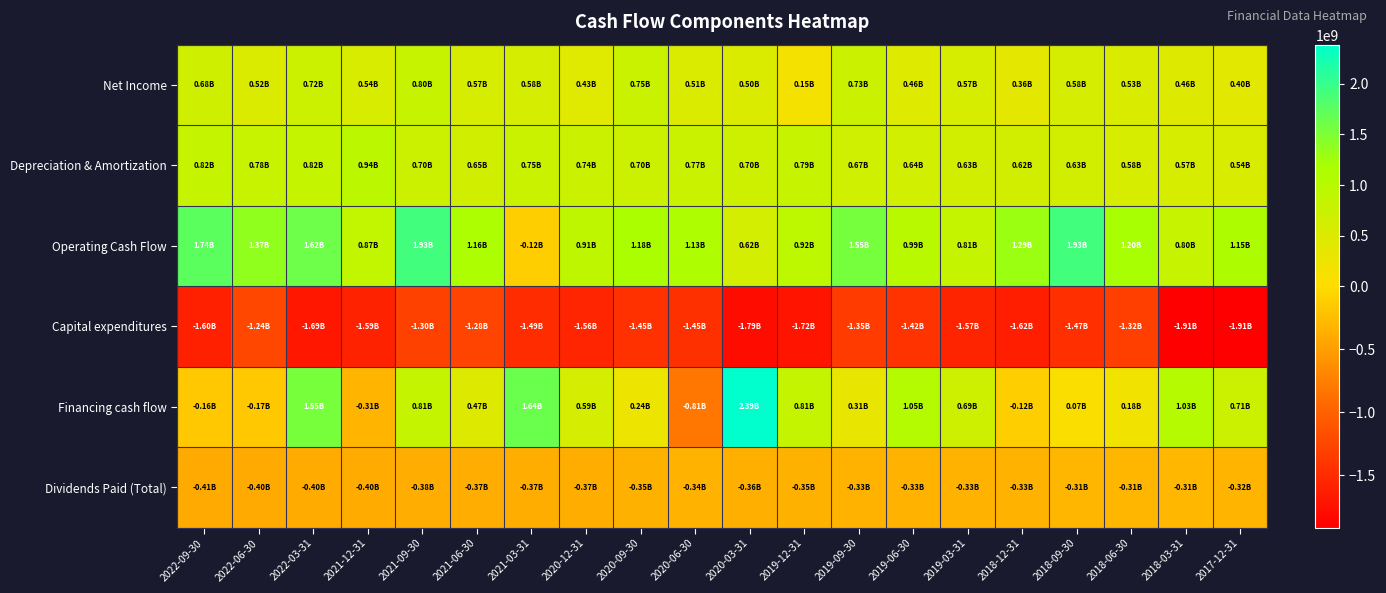

Which series changed the most between 2020-06-30 and 2018-09-30?

Financing cash flow